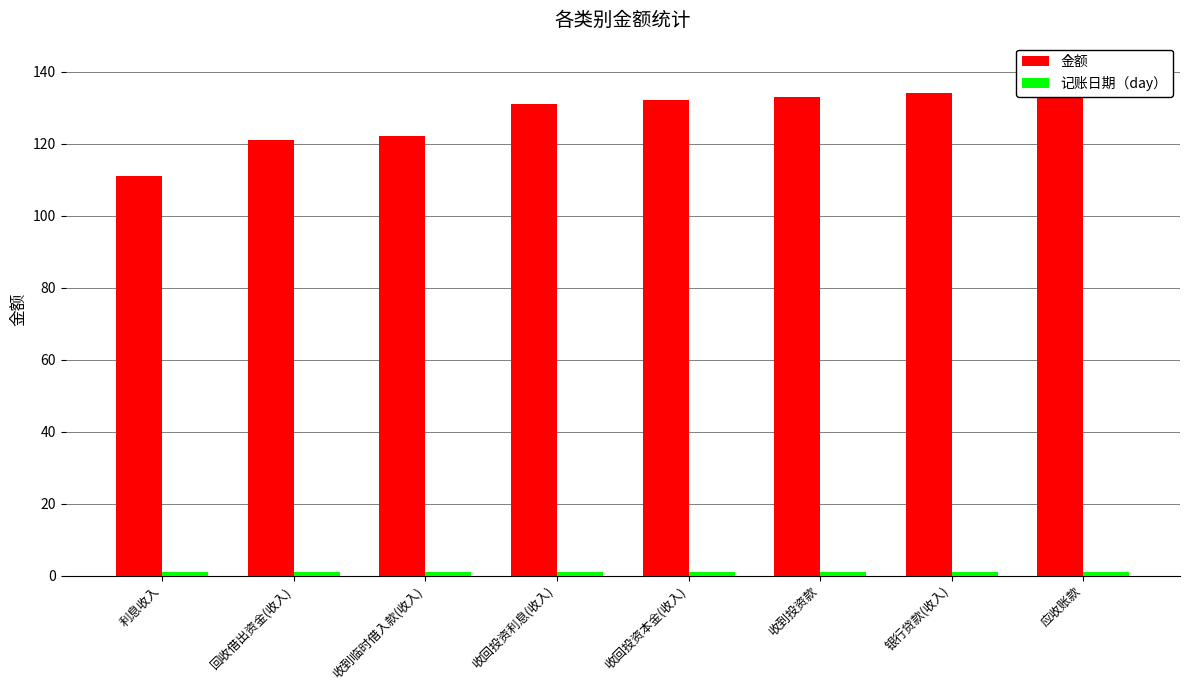

How many bars are there in each group?

2